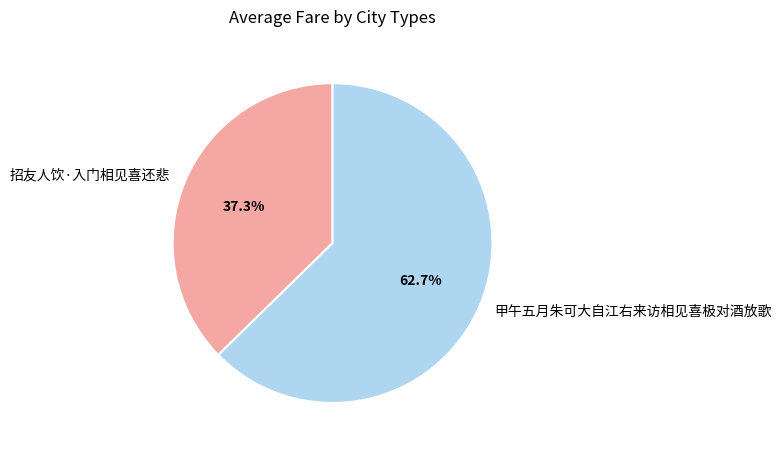

To the nearest percent, what is the average slice percentage?

50%